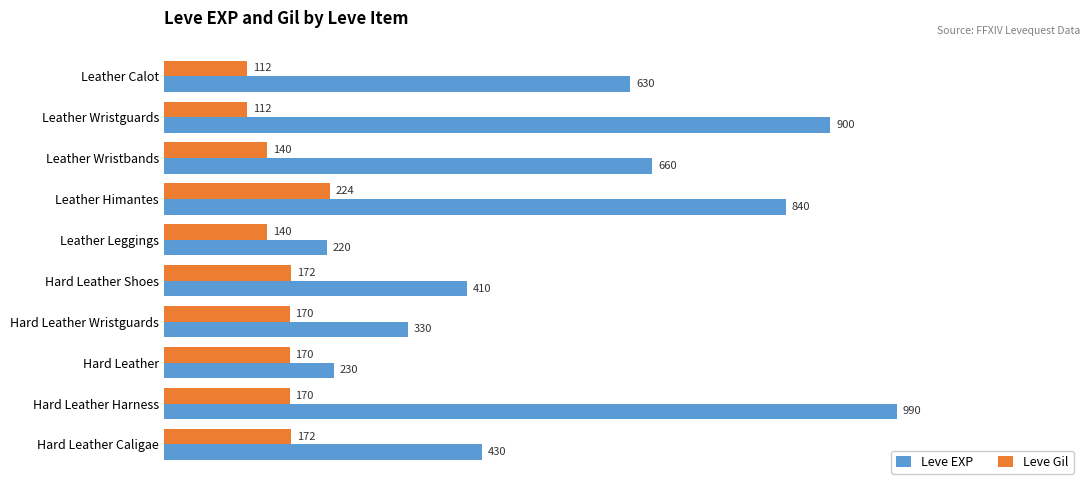

What is the spread (max minus min) of values at Leather Calot?

518